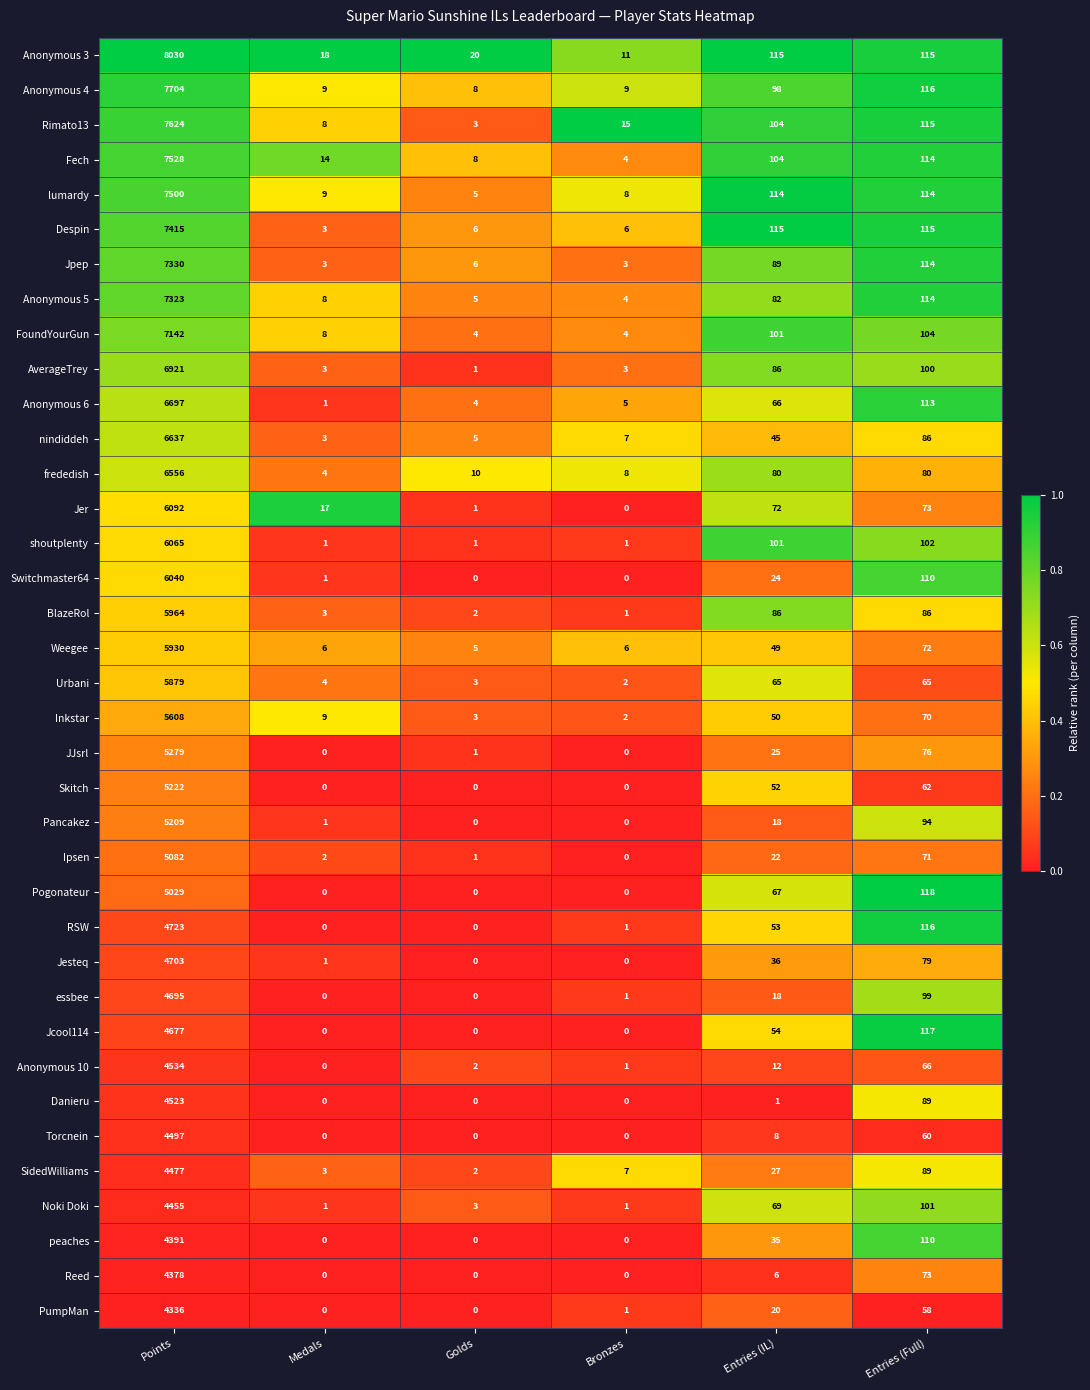

List the series in order of their peak value, highest first.

Anonymous 3, Anonymous 4, Rimato13, Fech, lumardy, Despin, Jpep, Anonymous 5, FoundYourGun, AverageTrey, Anonymous 6, nindiddeh, frededish, Jer, shoutplenty, Switchmaster64, BlazeRol, Weegee, Urbani, Inkstar, JJsrl, Skitch, Pancakez, Ipsen, Pogonateur, RSW, Jesteq, essbee, Jcool114, Anonymous 10, Danieru, Torcnein, SidedWilliams, Noki Doki, peaches, Reed, PumpMan